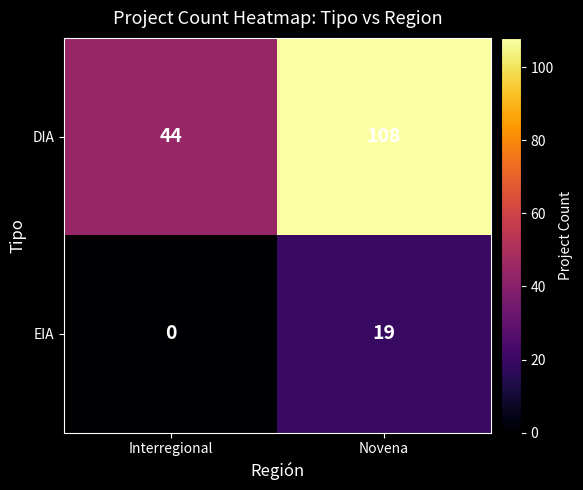

True or false: DIA has a value of 44 at Interregional.

True